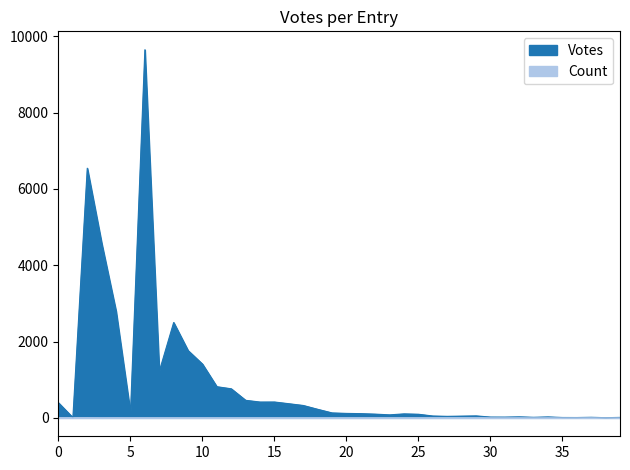

What is the spread (max minus min) of values at 38?

4